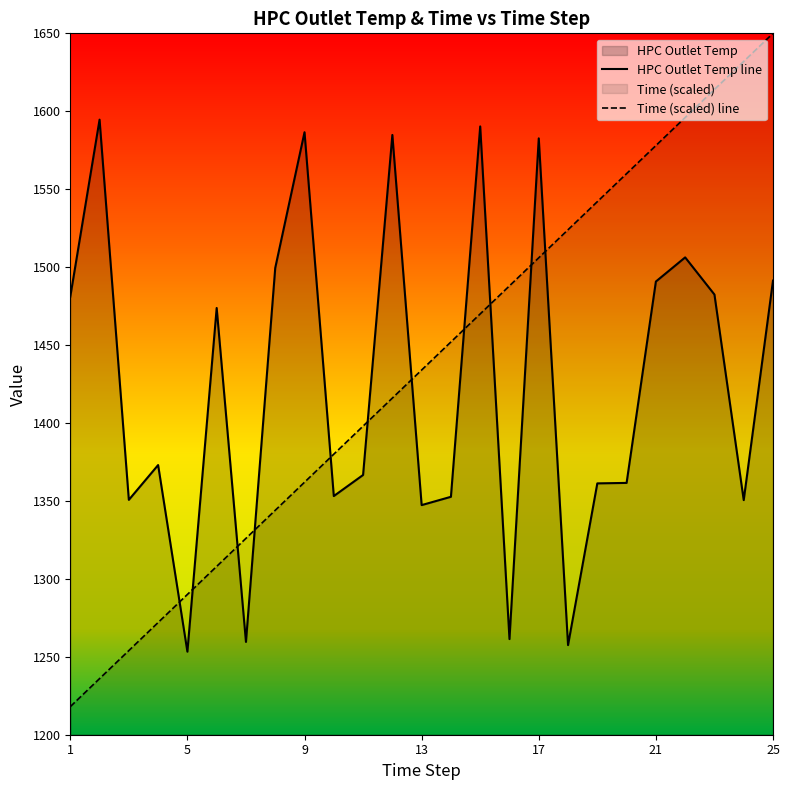

How many times do HPC Outlet Temp line and Time (scaled) line cross each other?

11